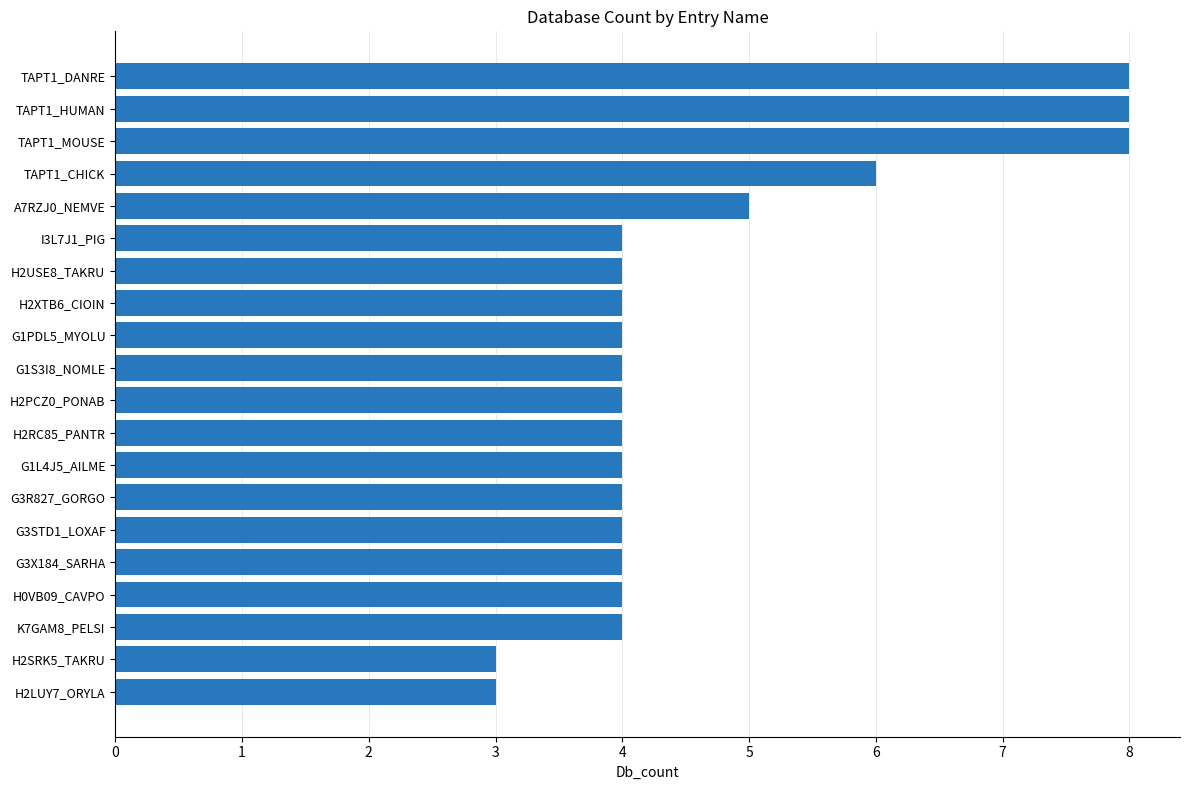

What is the difference between the maximum and minimum values?

5